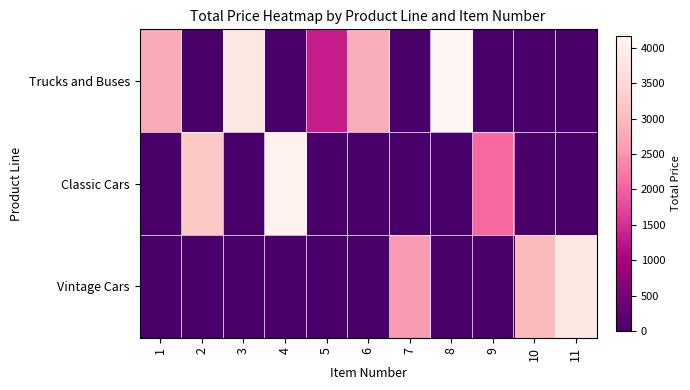

Which series has the widest spread of values?

Trucks and Buses